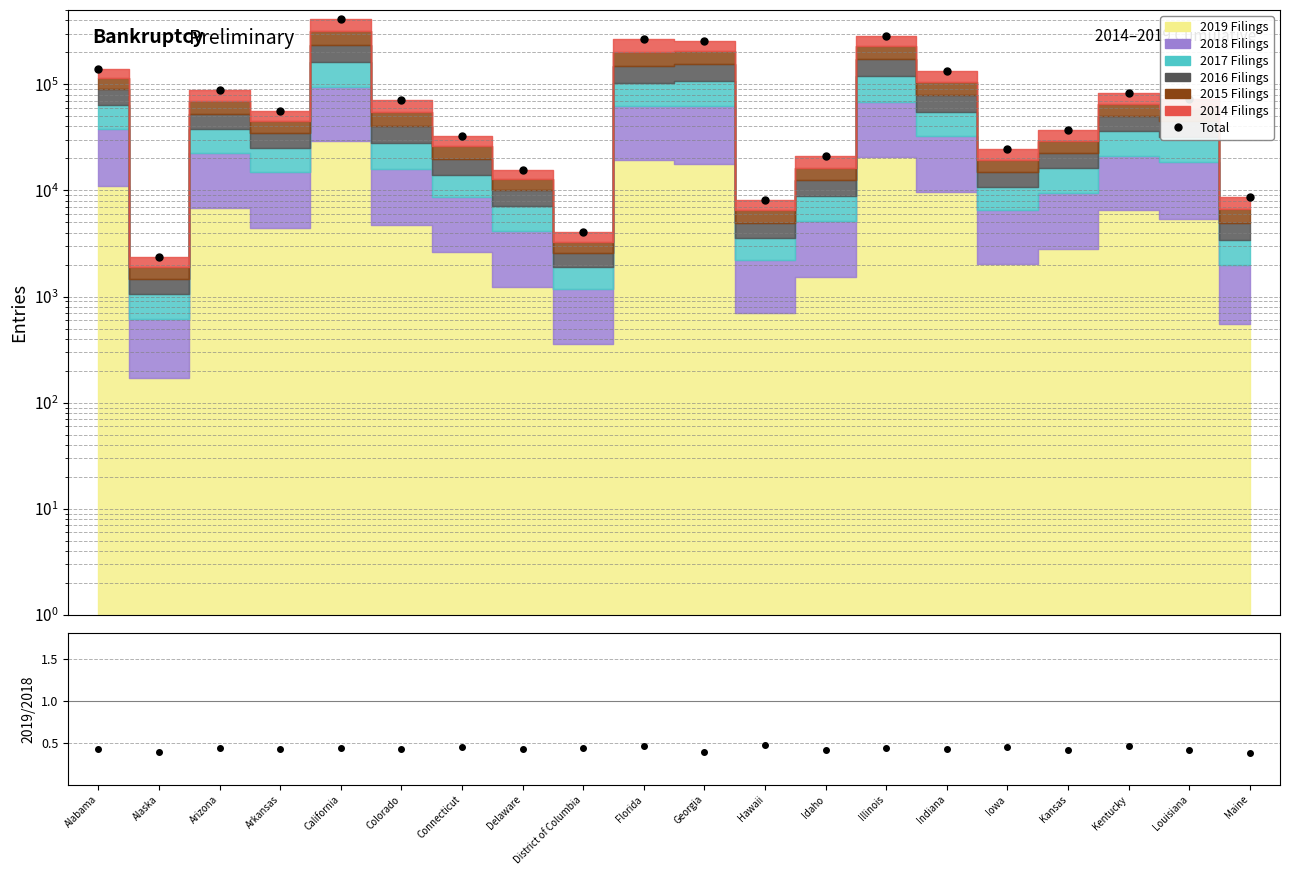

What is the label of the 18th point from the right?

Arizona